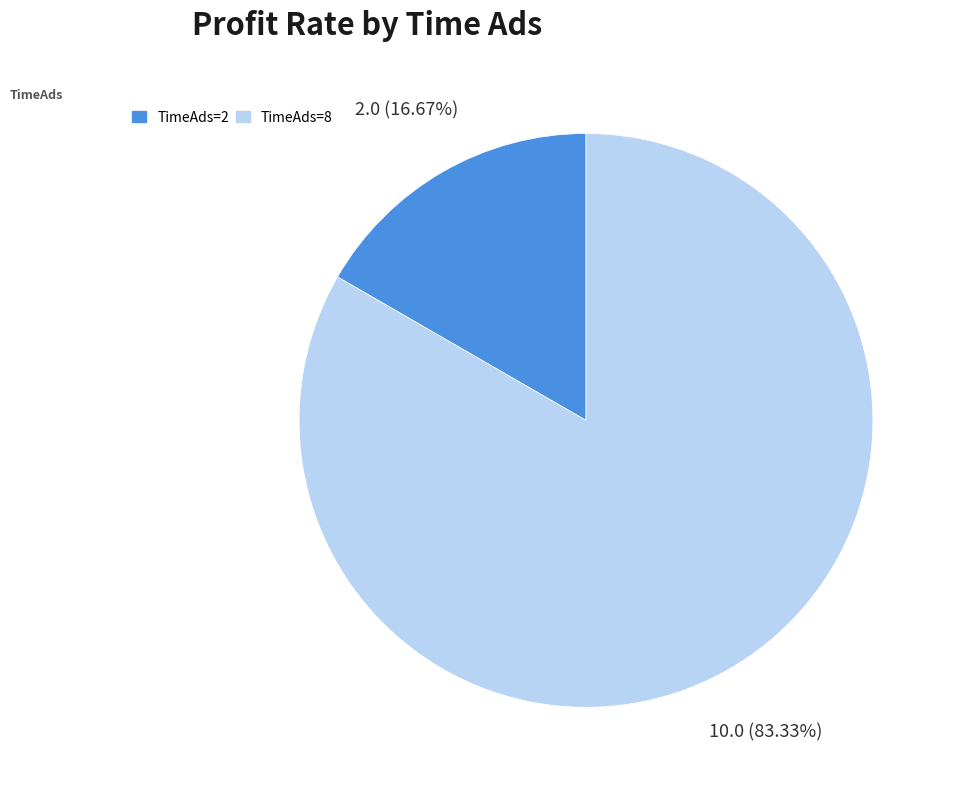

Is there a majority slice in this chart?

Yes